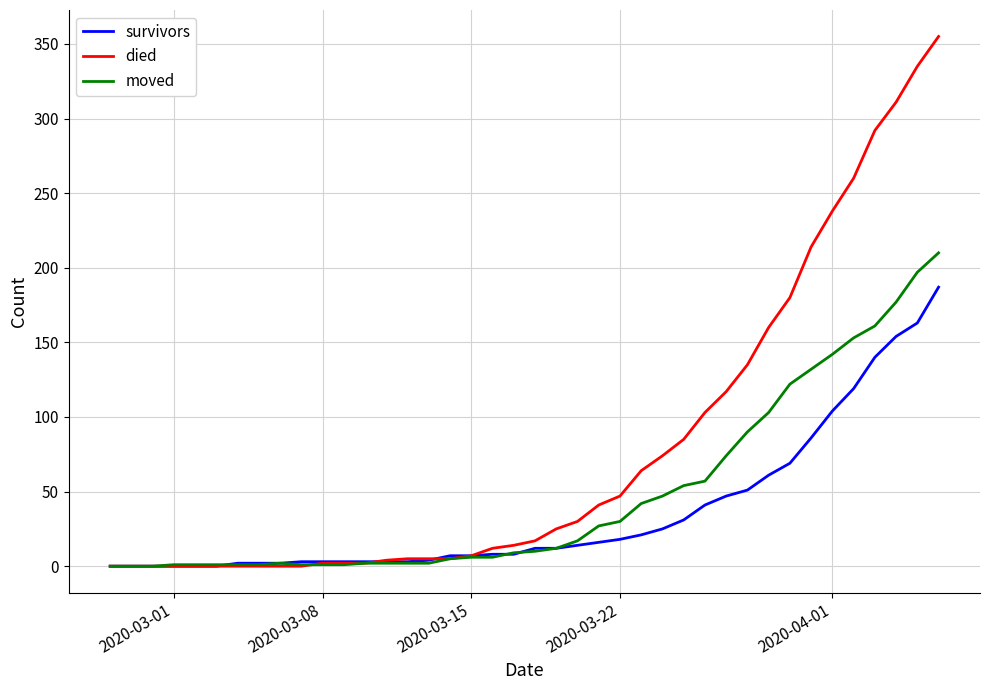

What is the greatest value displayed?

355